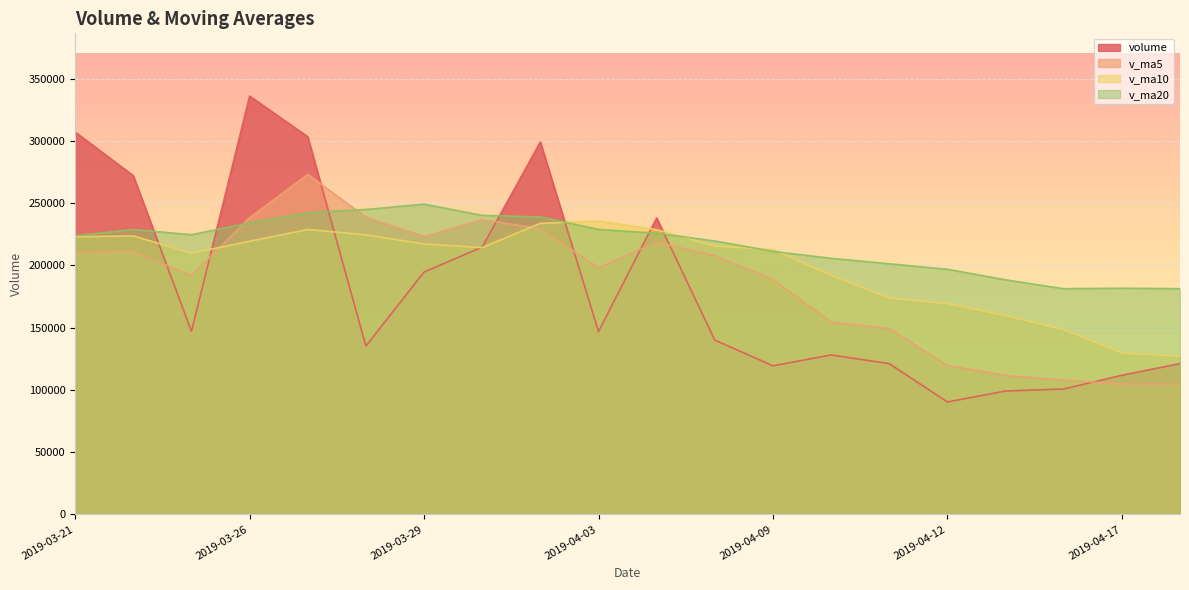

The v_ma20 series shows 67780.5 at 2019-04-16. True or false?

False